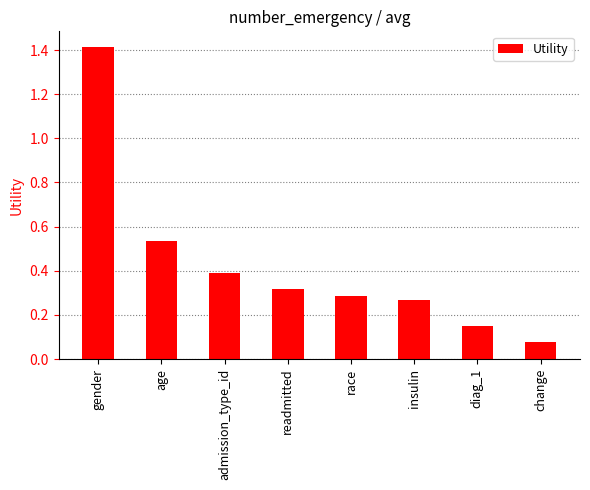

What is the label of the 8th bar from the left?

change